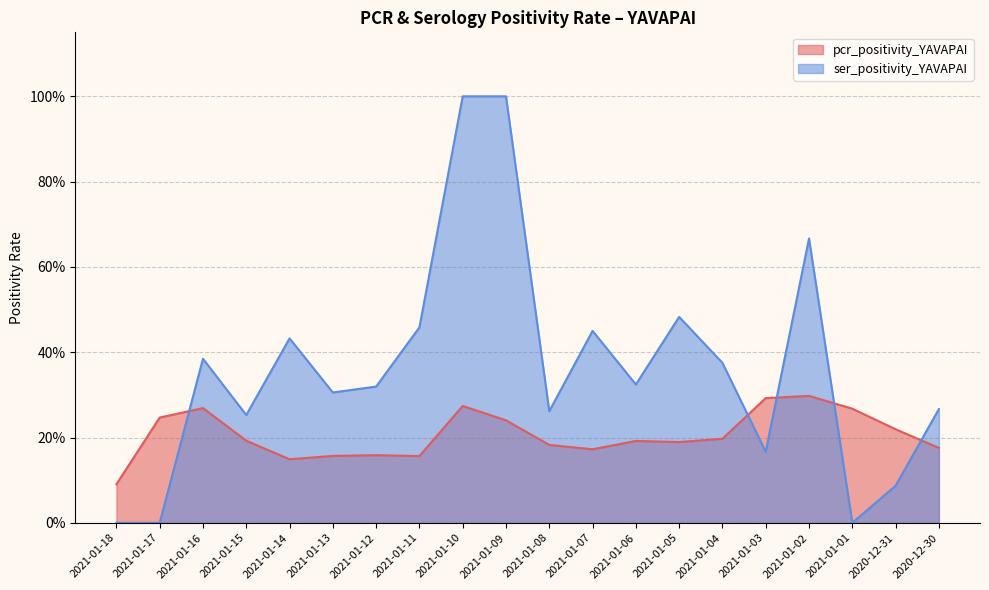

Does the chart have visible grid lines?

Yes